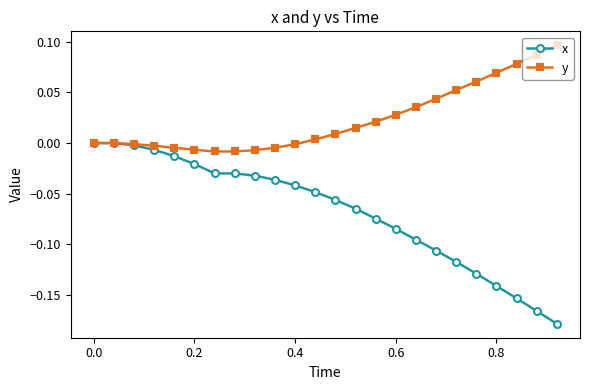

Which series has the largest range (max minus min)?

x